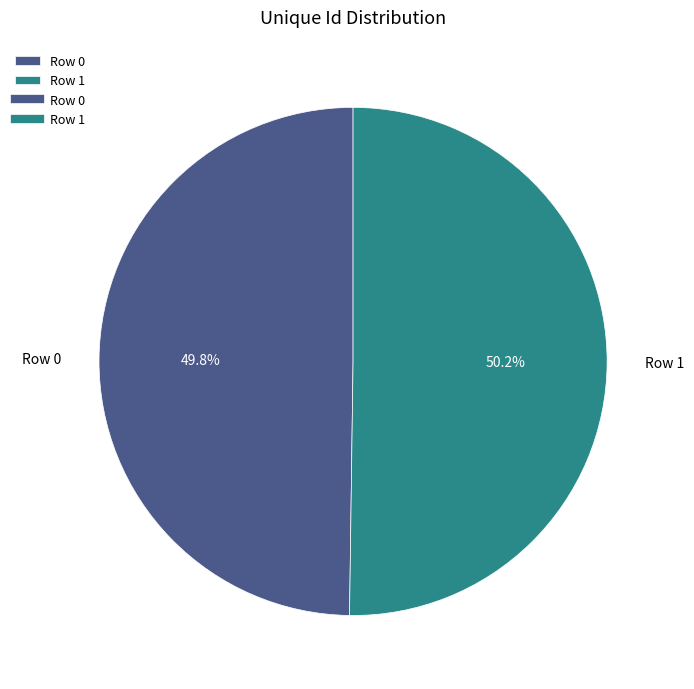

The Row 1 slice represents 45% of the pie. True or false?

False